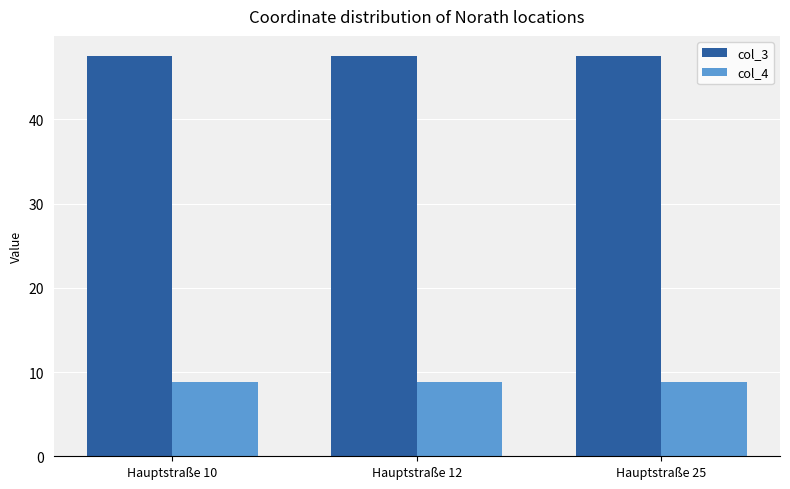

Which series has the largest total across all categories?

col_3